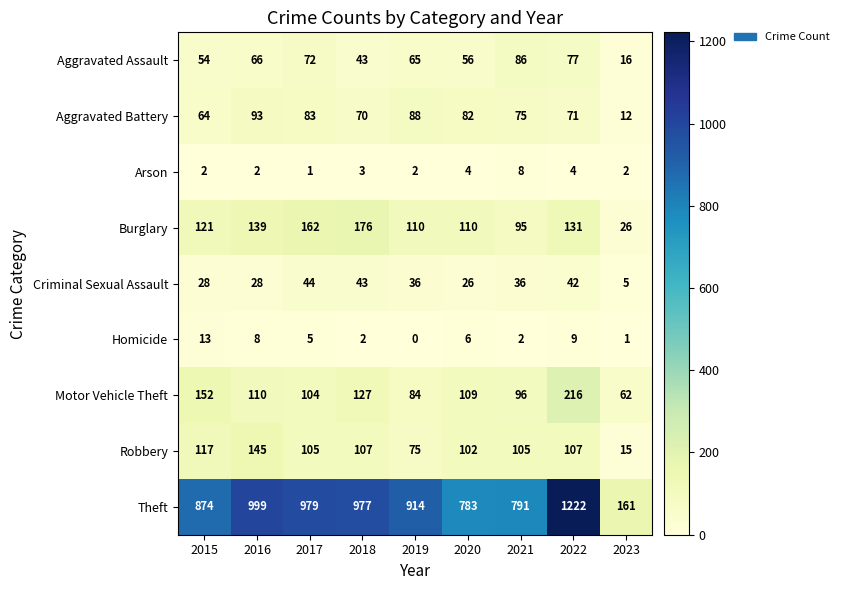

What is the total value across all series at 2016?

1590